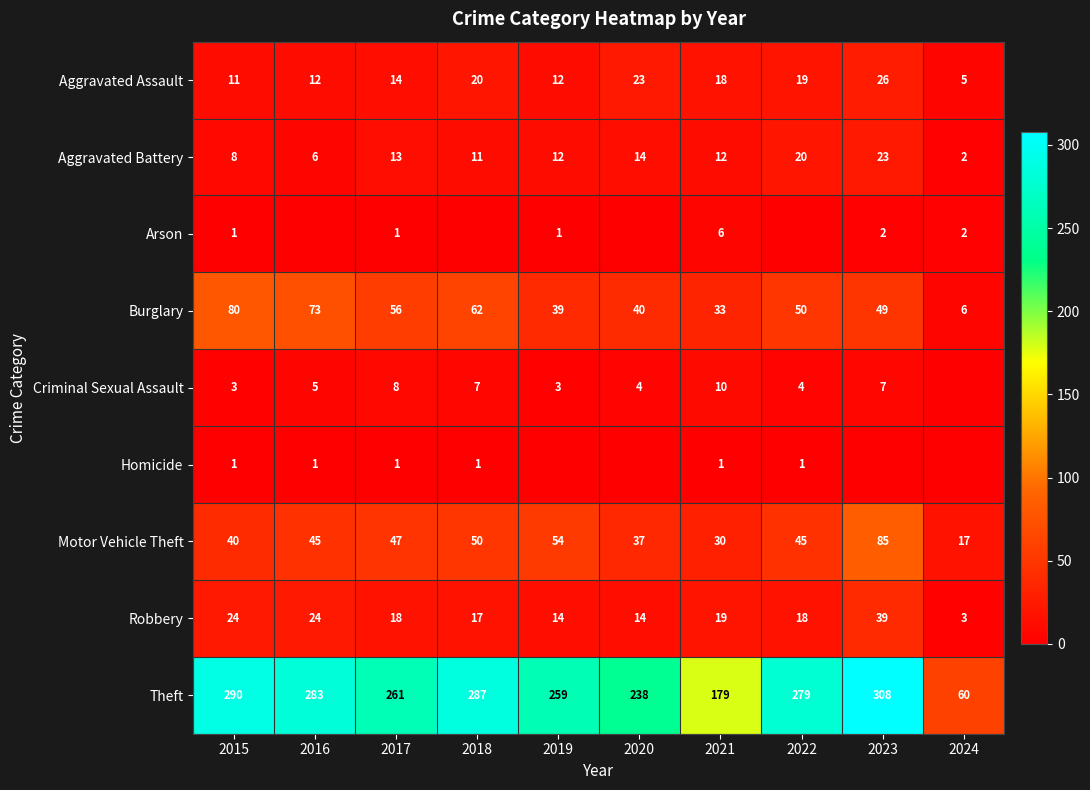

Read the Aggravated Battery value at 2019, to the nearest 10.

10